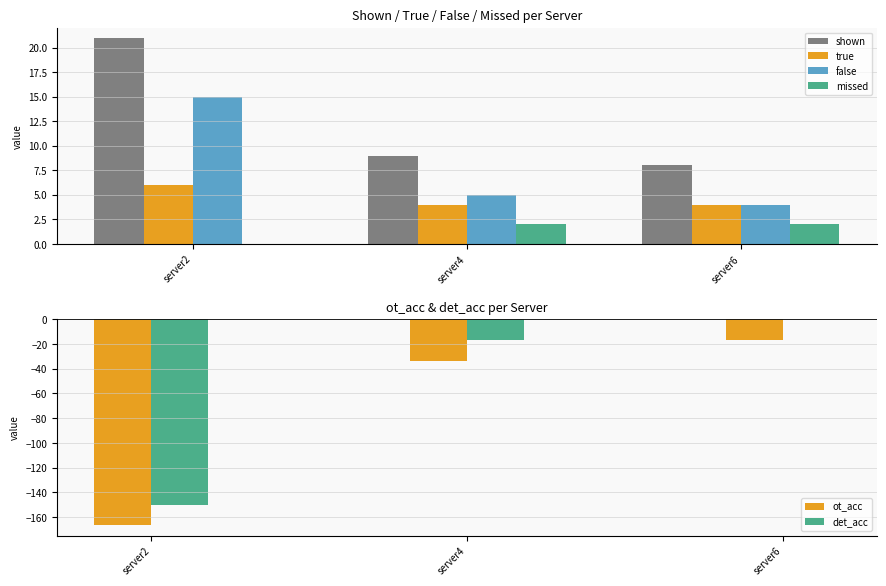

The value of ot_acc at server6 is -22.3. True or false?

False